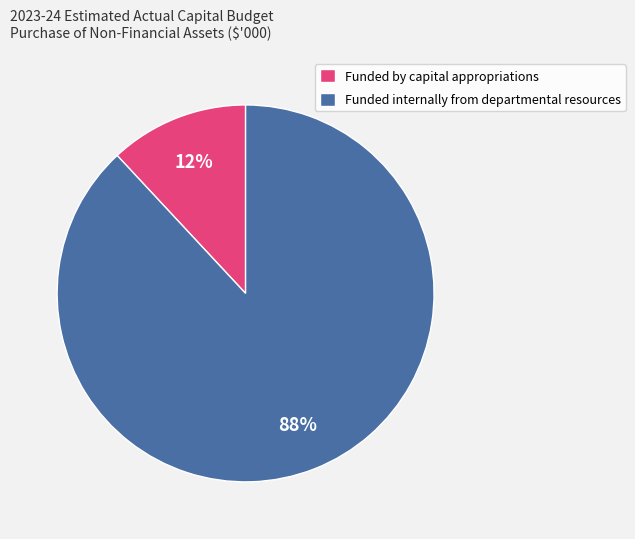

To the nearest percent, what is the difference between the Funded by capital appropriations and Funded internally from departmental resources slice percentages?

76%